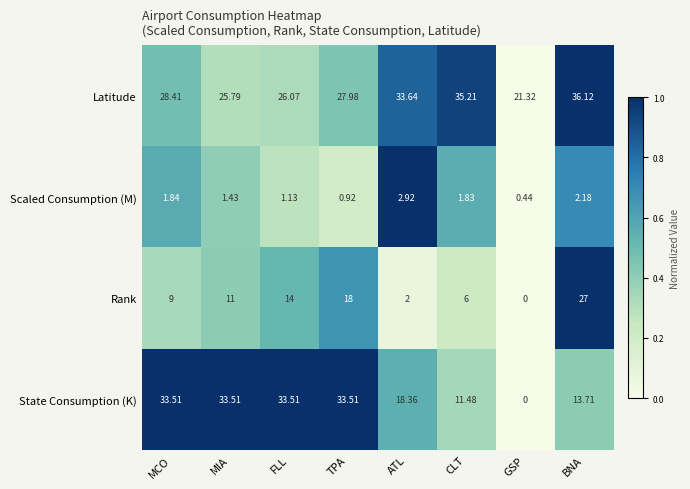

Which category has the lowest value across all series?

GSP